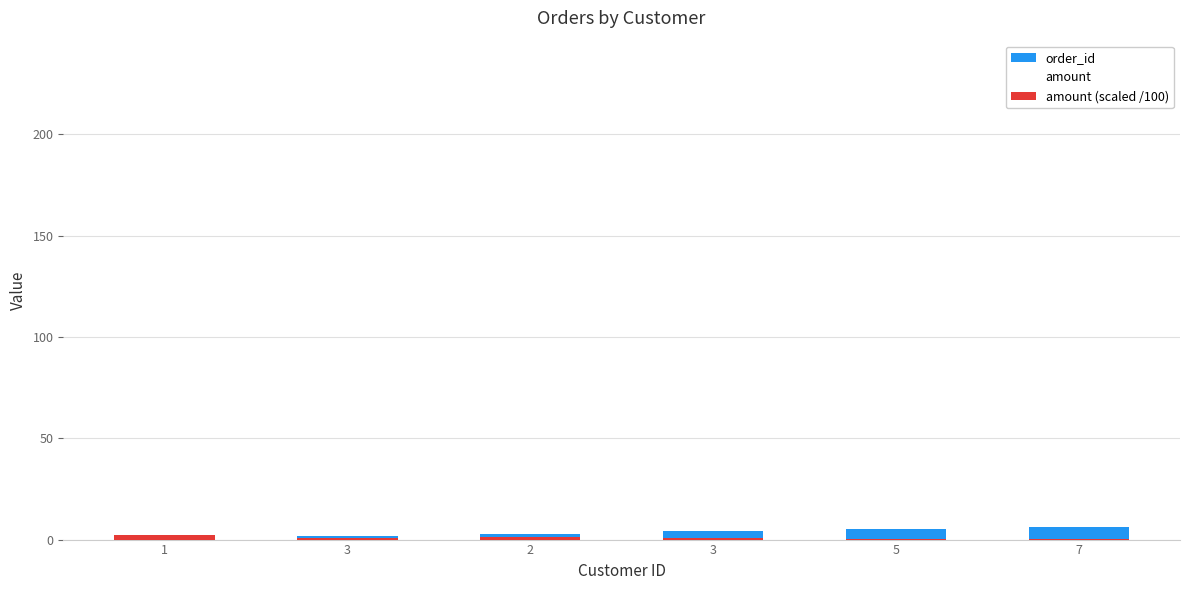

Reading left to right, what are all the values shown in this chart?

order_id: 1=1.0	3=2.0	2=3.0	3=4.0	5=5.0	7=6.0
amount: 1=234.6	3=78.5	2=124.0	3=65.5	5=25.5	7=14.4
amount (scaled /100): 1=2.3	3=0.8	2=1.2	3=0.7	5=0.3	7=0.1